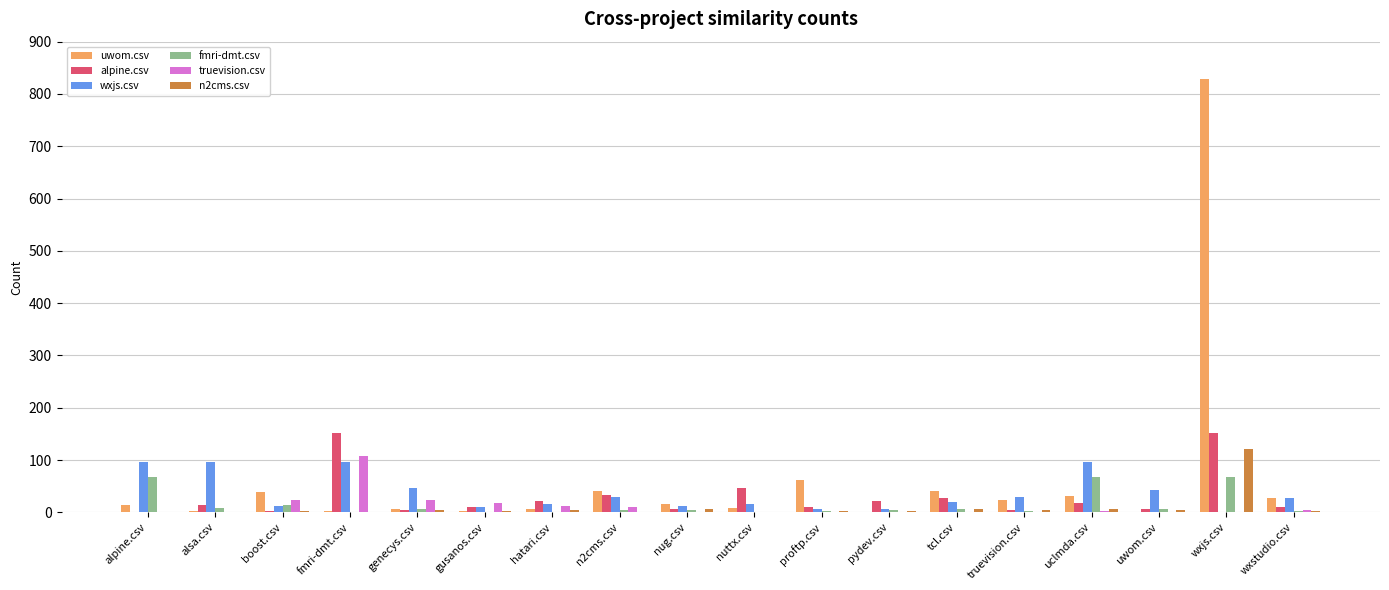

Which category has the highest value across all series?

wxjs.csv